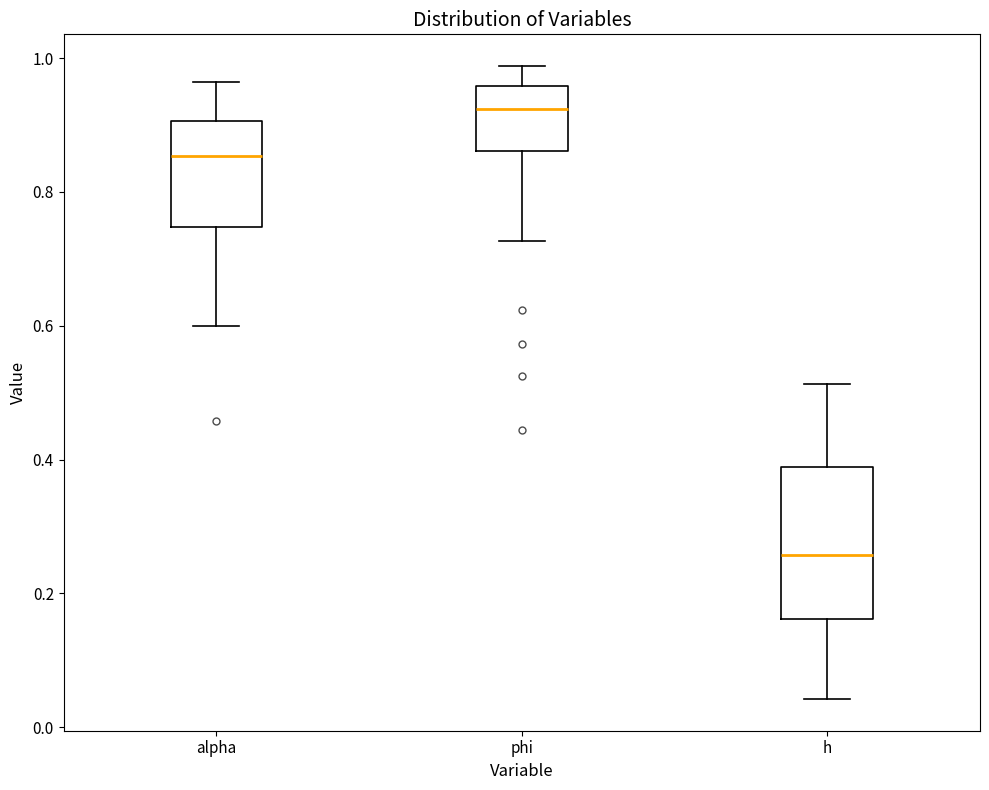

Reading left to right, read every box against the y-axis: the position of its median line, the range the box covers, and the ends of its whiskers. The values are not printed on the chart, so give them approximately, as read against the axis.

alpha: median 0.86, box 0.74 to 0.90, whiskers 0.60 to 0.96
phi: median 0.92, box 0.86 to 0.96, whiskers 0.72 to 0.98
h: median 0.26, box 0.16 to 0.38, whiskers 0.04 to 0.52